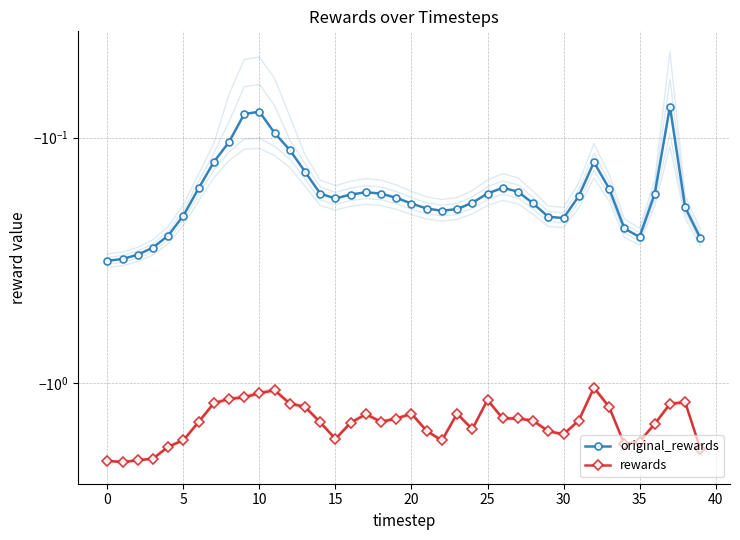

Is it true that original_rewards equals -0.2 at 38?

True